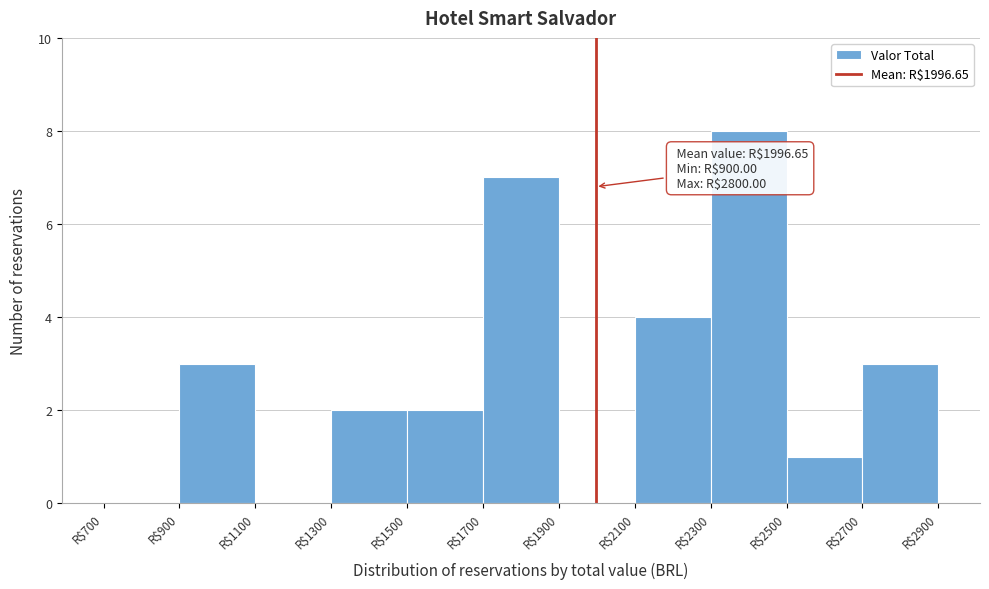

Over which range of the x-axis is the bar tallest?

2300 to 2500